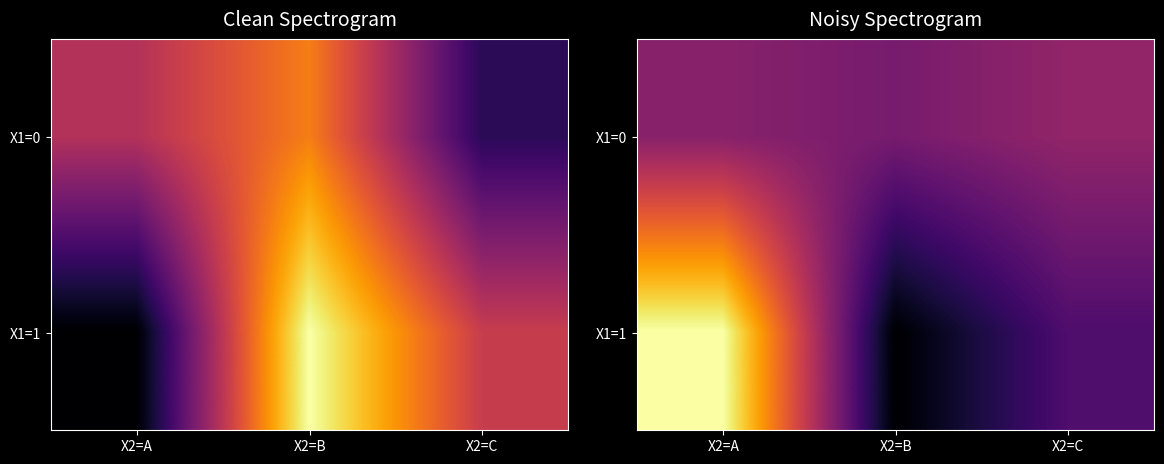

Between X2=A and X2=B, which series saw the biggest shift?

X1=1